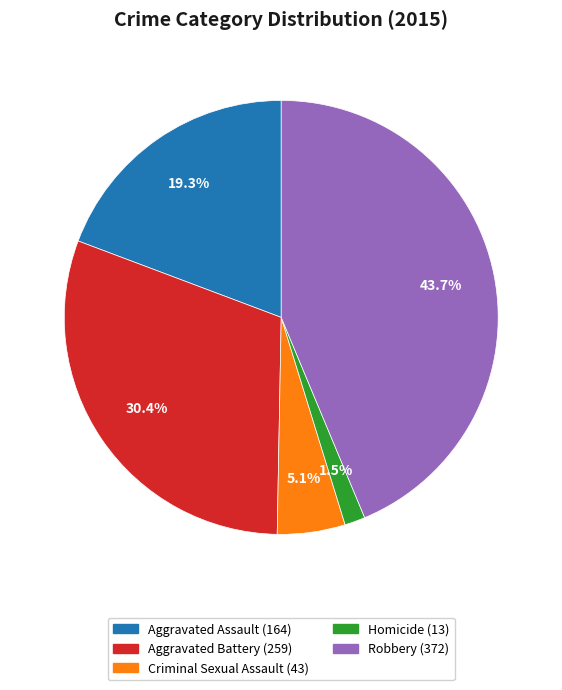

What portion of the pie excludes Robbery?

56.3%